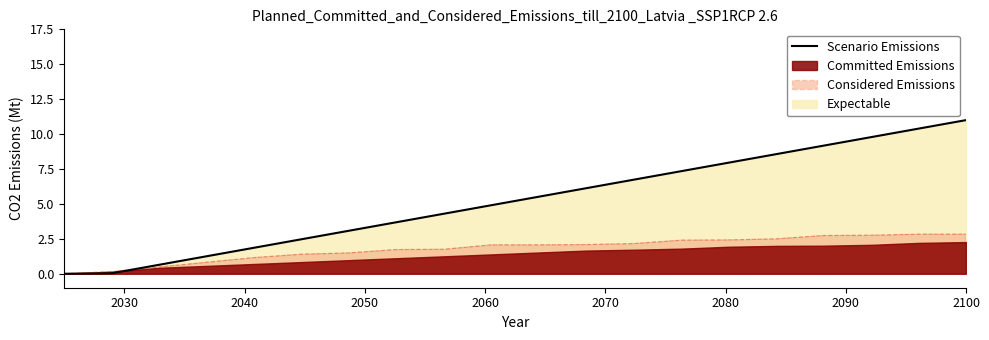

Reading left to right, what are all the values shown in this chart?

0.0	0.0	0.6	1.3	1.9	2.5	3.1	3.7	4.3	4.9	5.5	6.1	6.7	7.3	8.0	8.6	9.2	9.8	10.4	11.0